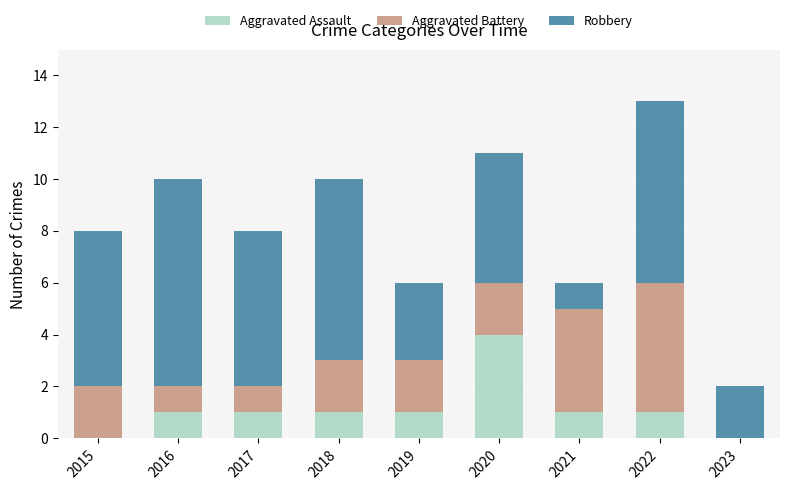

What is the sum of all Aggravated Assault values?

10